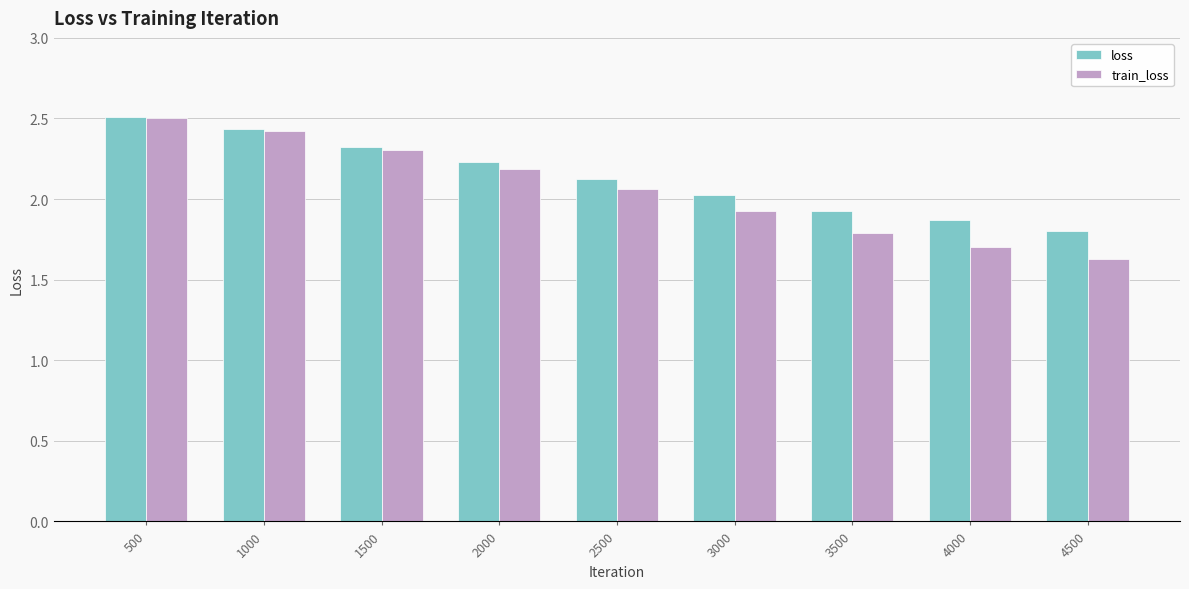

What are all the series names shown in the legend?

loss, train_loss